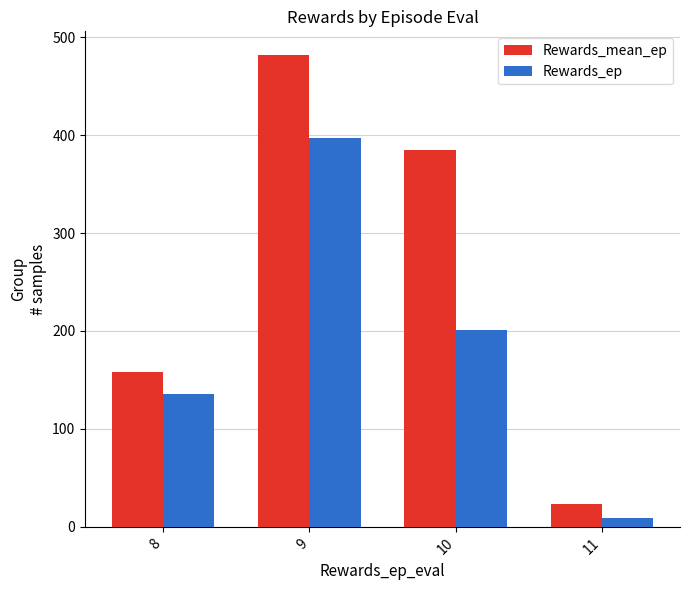

Reading right to left, what are all the values shown in this chart?

Rewards_mean_ep: 11=23.5	10=384.9	9=481.9	8=158.0
Rewards_ep: 11=9.0	10=201.0	9=397.0	8=136.0